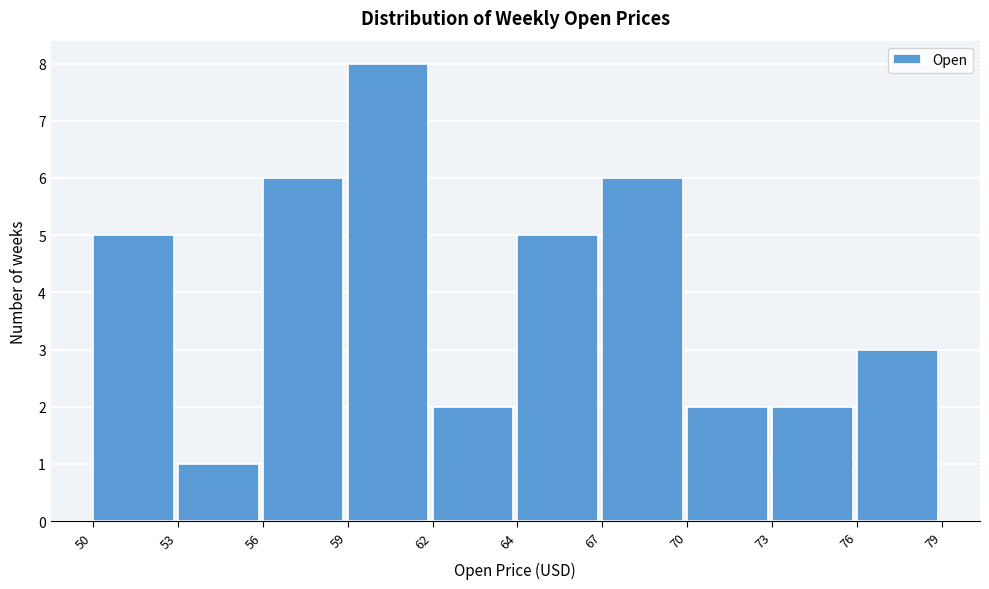

Reading left to right, transcribe all the data shown in this chart.

50=5	53=1	56=6	59=8	62=2	64=5	67=6	70=2	73=2	76=3